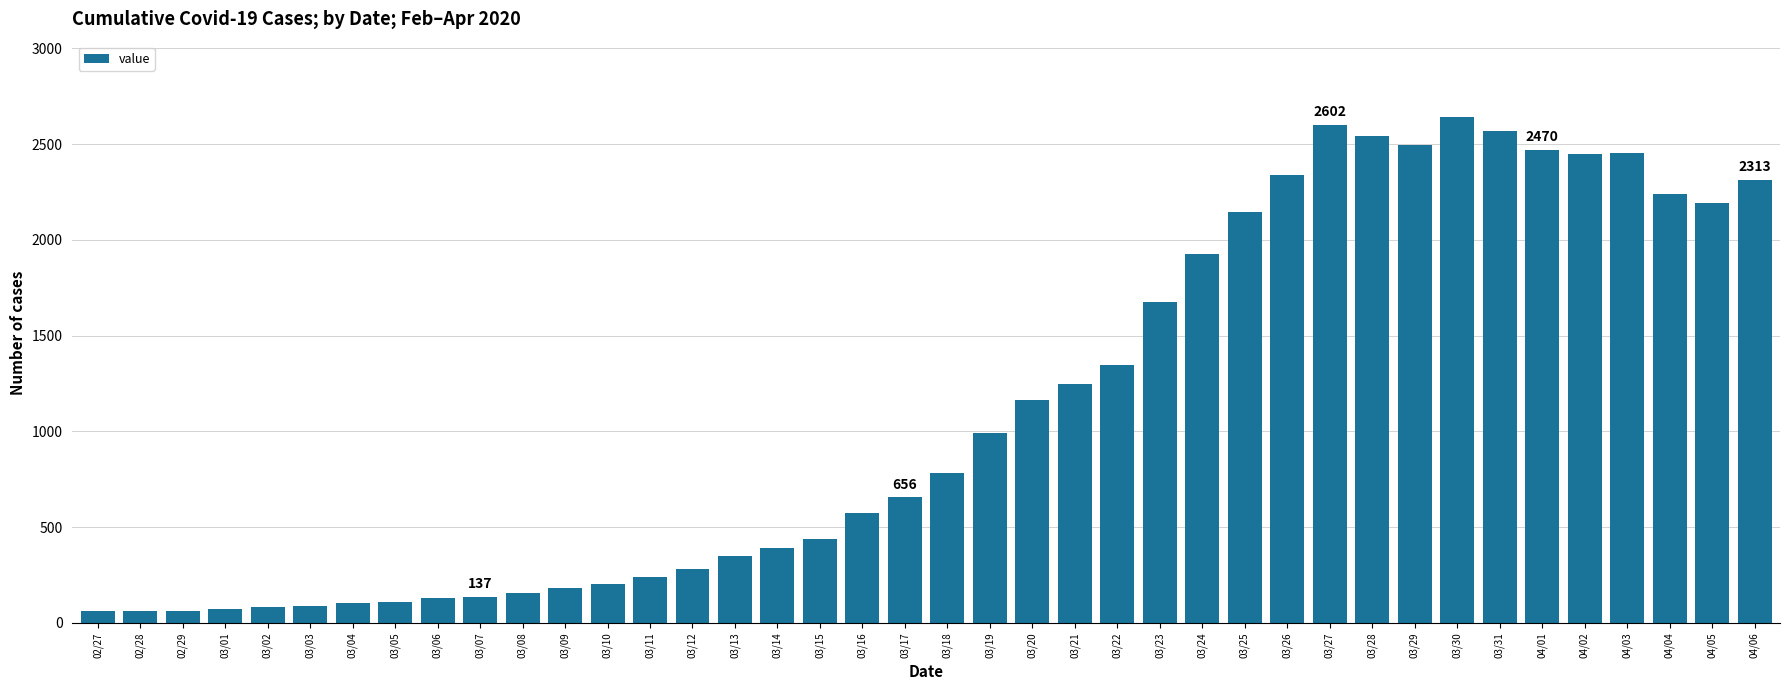

What is the greatest value displayed?

2639